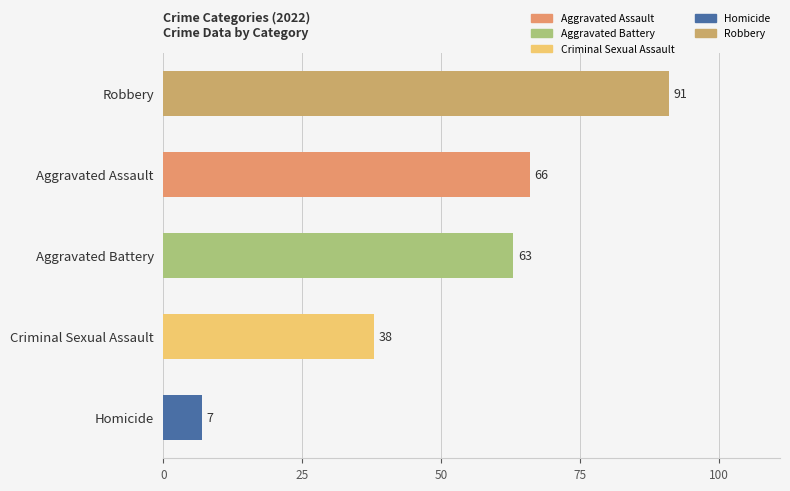

Is it true that the value at Aggravated Battery is 96?

False